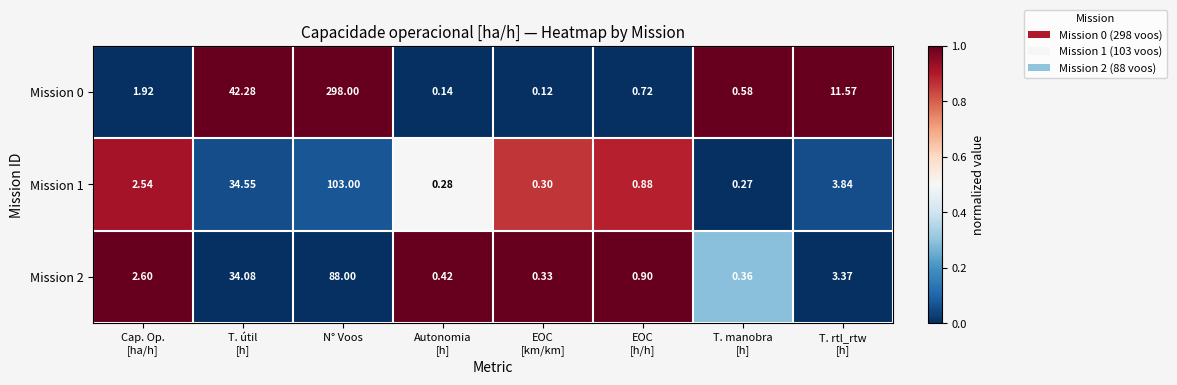

At which category is the sum across all series the highest?

N° Voos